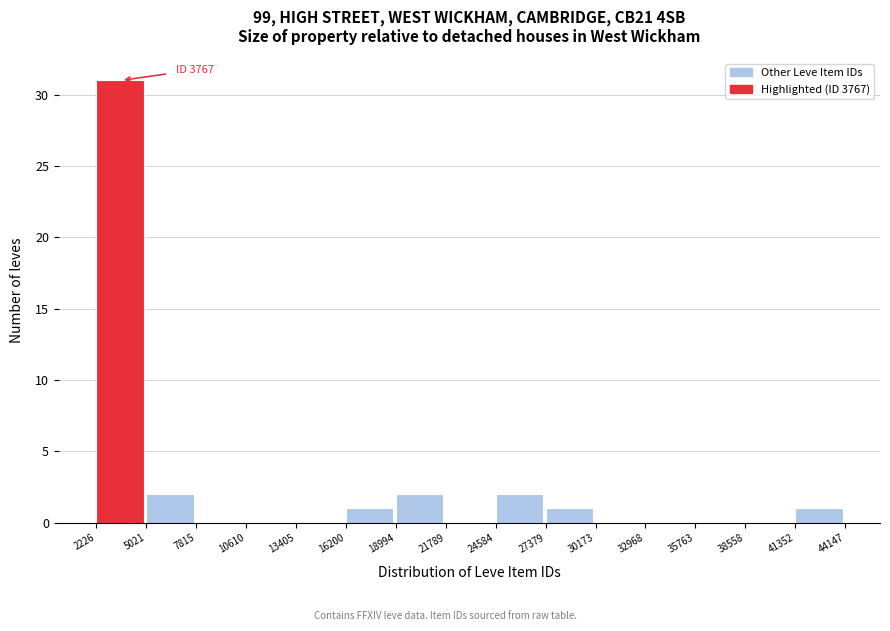

Which range on the x-axis has the tallest bar?

2226 to 5021